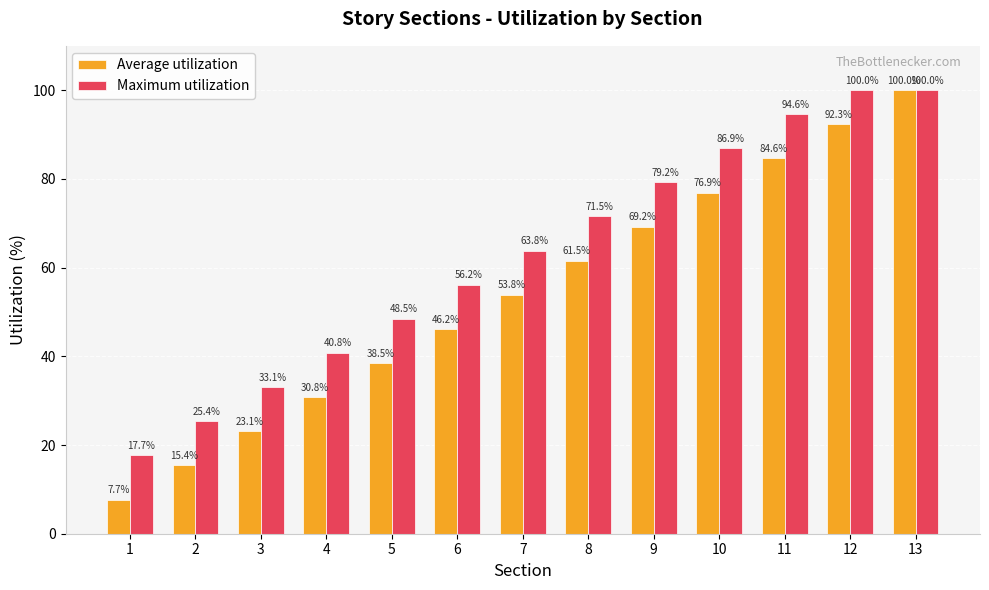

Where is Maximum utilization nearest to the value 58?

6